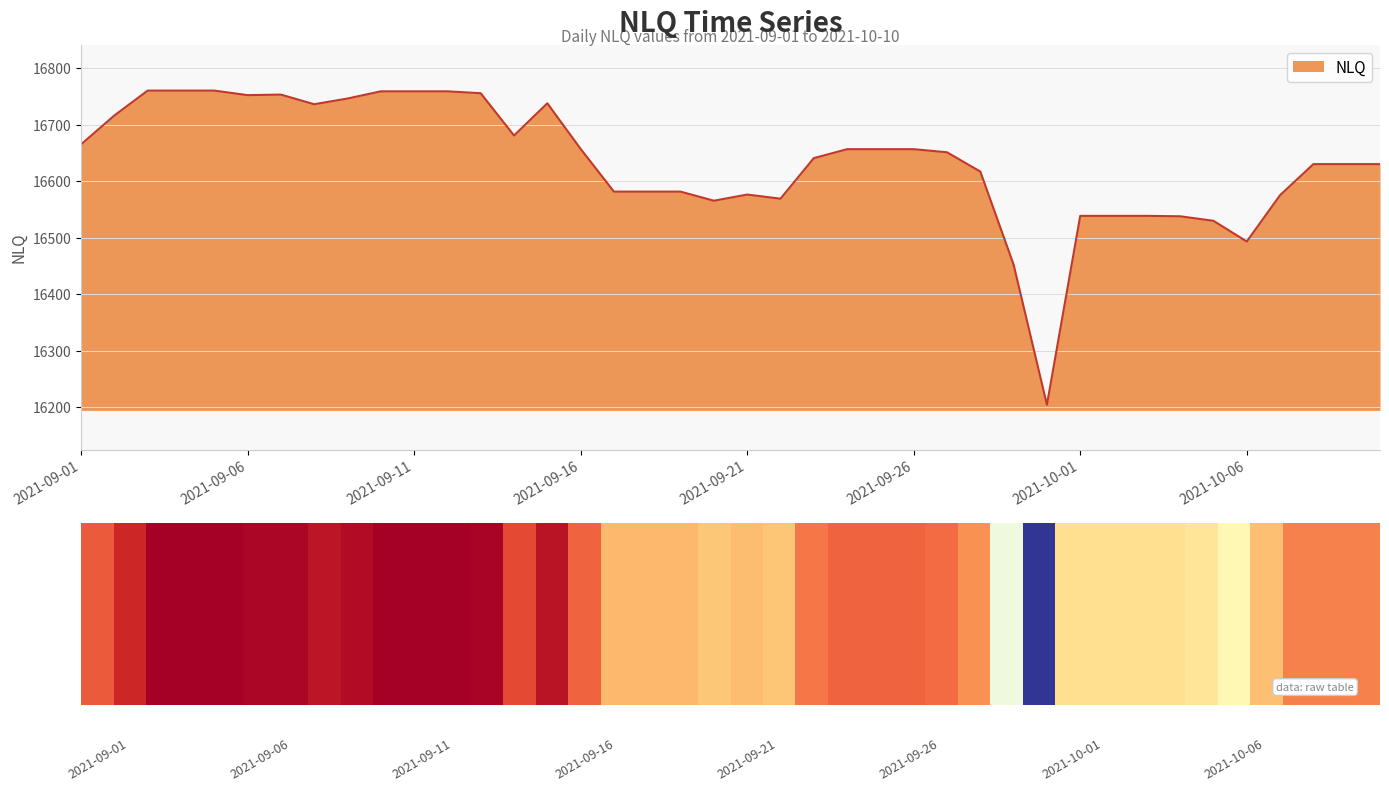

What is the greatest value displayed?

16760.6